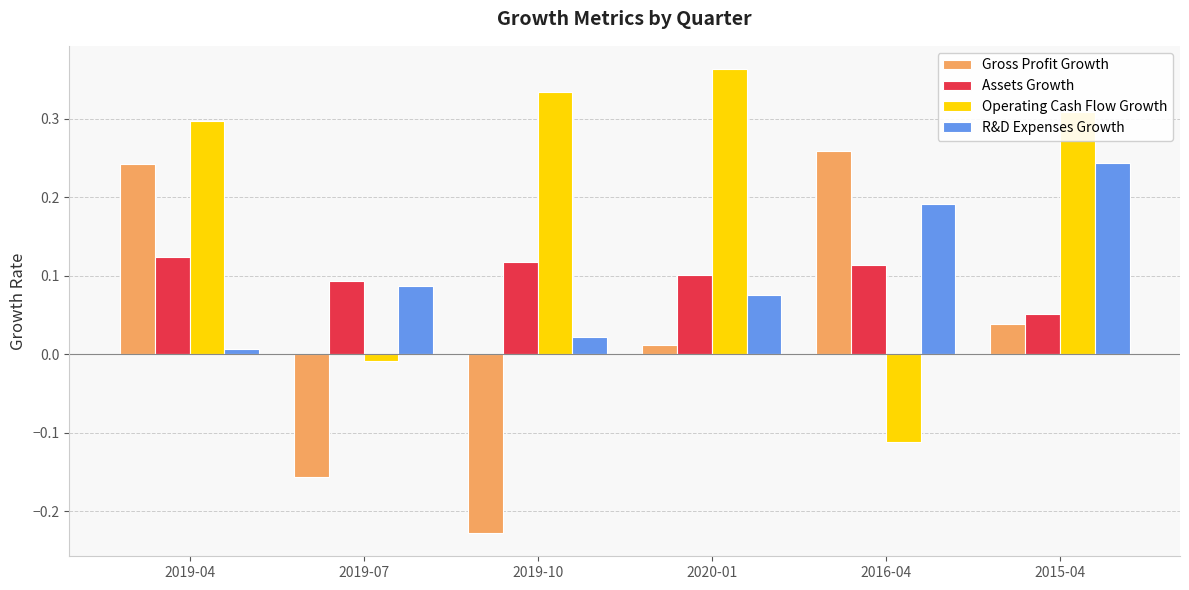

How many series are shown in this chart?

4